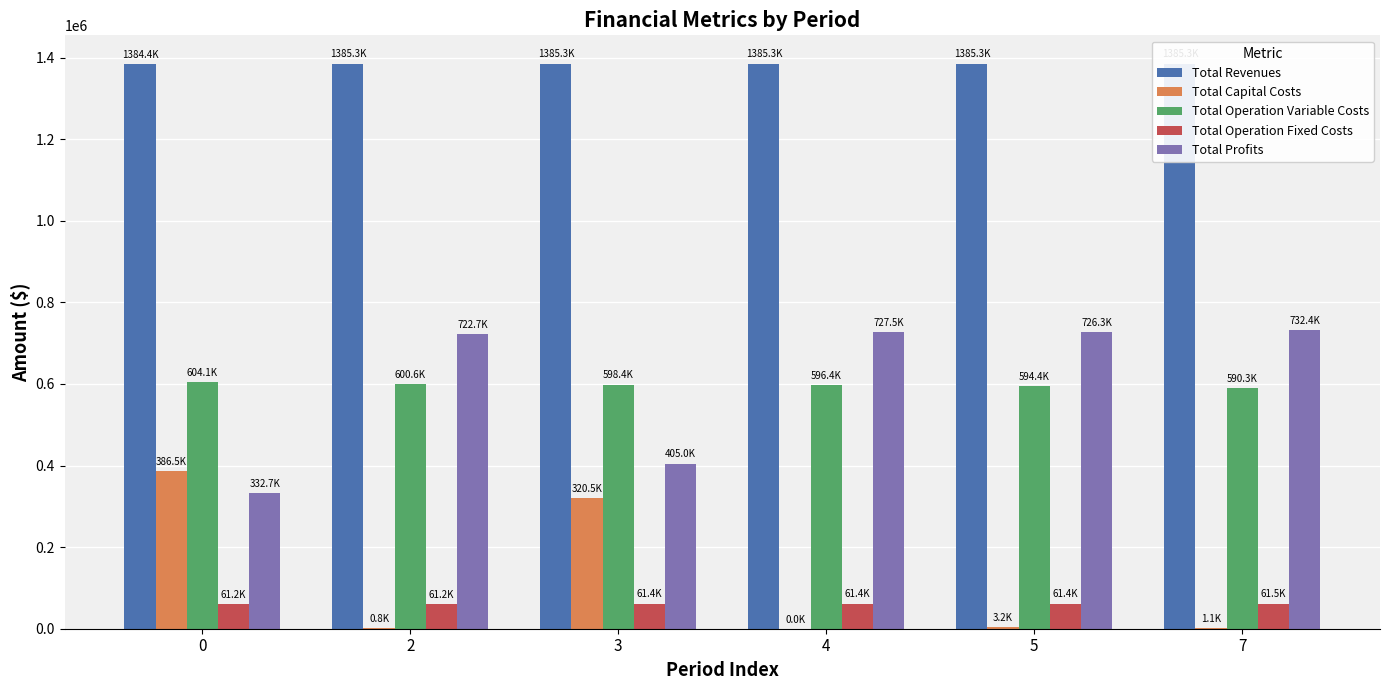

Are the bars grouped side by side (vs. stacked)?

Yes